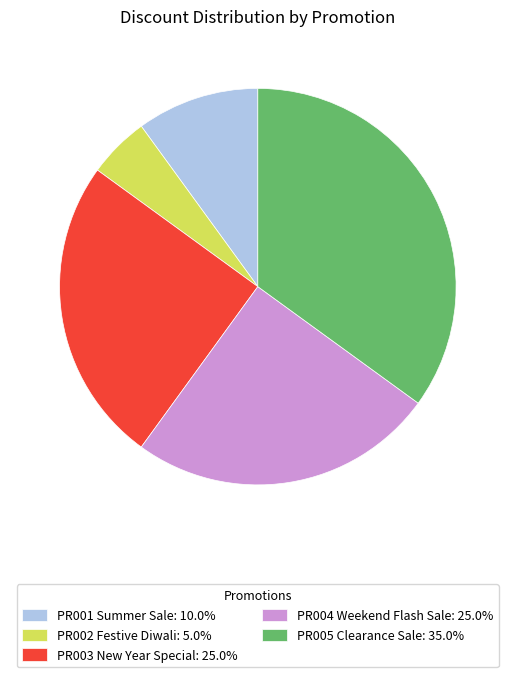

What is the ratio of the value at PR004 Weekend Flash Sale: 25.0% to the value at PR002 Festive Diwali: 5.0%?

5.0